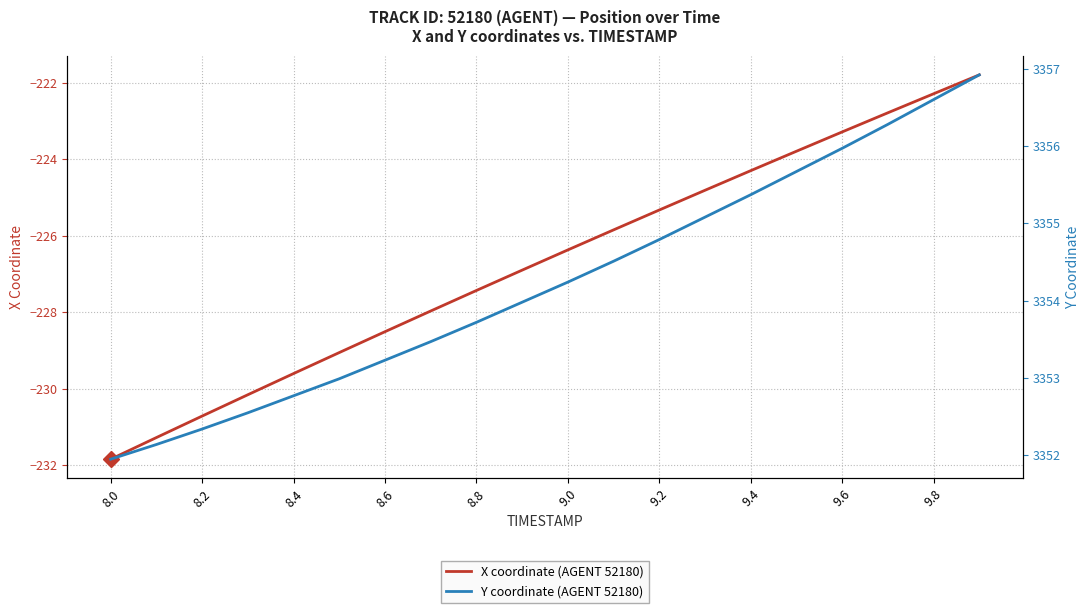

What is the lowest value of the X coordinate (AGENT 52180) series?

-231.8